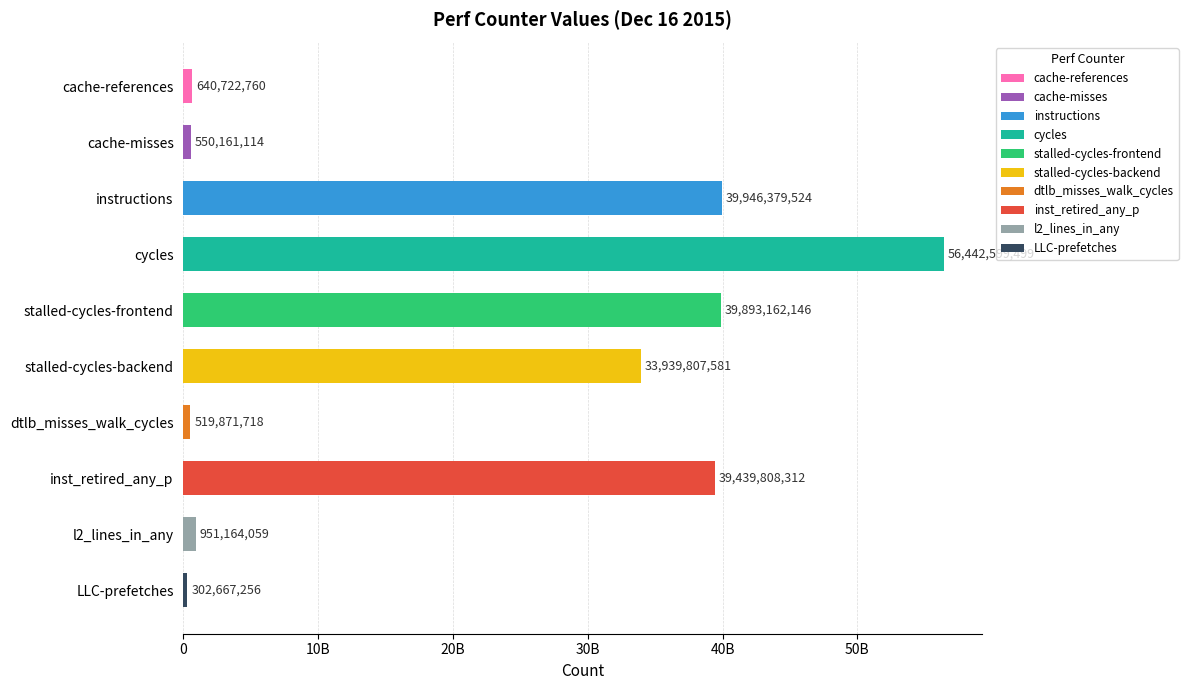

Which label corresponds to the largest value in the chart?

cycles